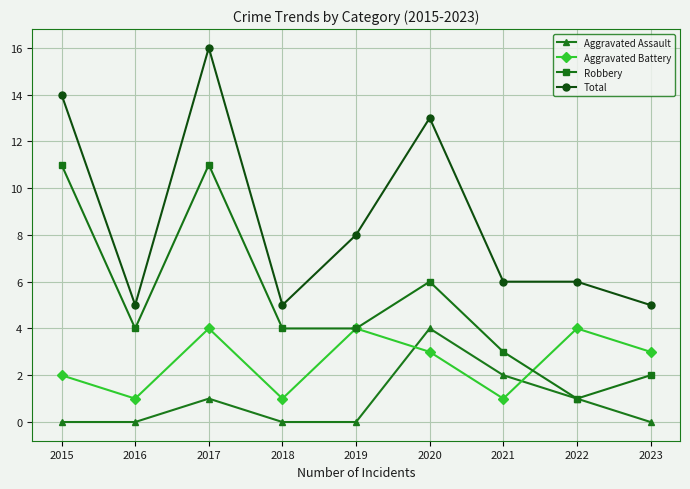

Which series changed the most between 2015 and 2022?

Robbery